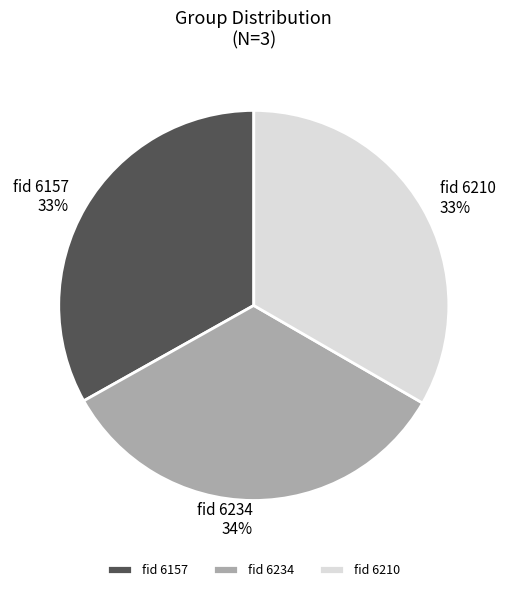

Is it true that fid 6234 is 28% of the pie?

False